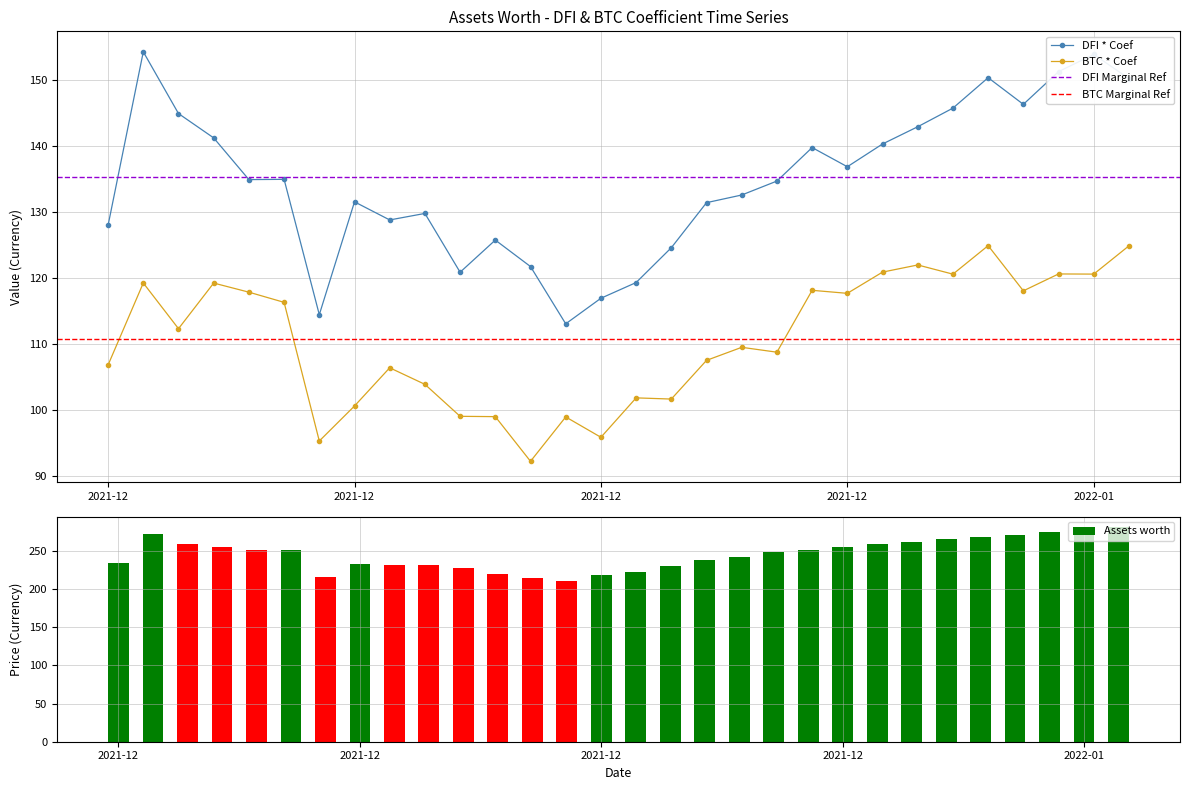

How many values in the BTC * Coef series exceed 112?

15